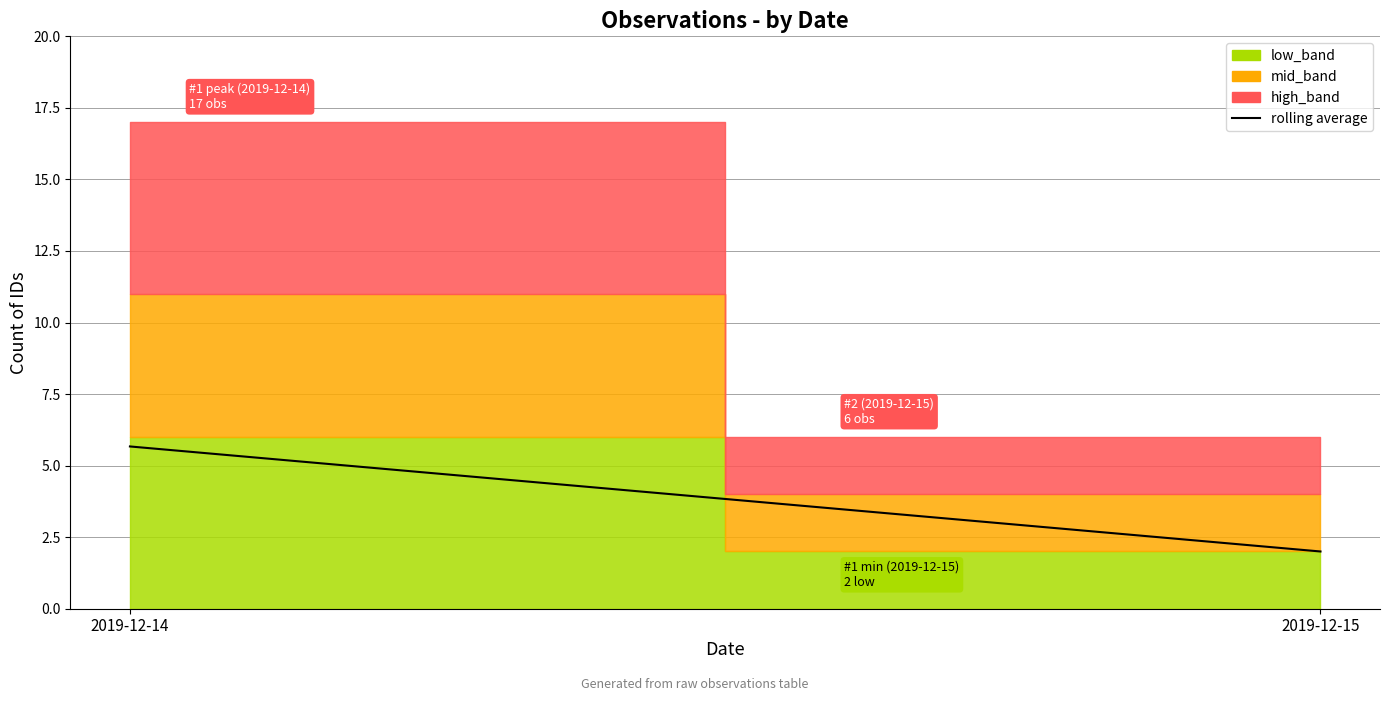

At which label does the data first exceed 5?

2019-12-14